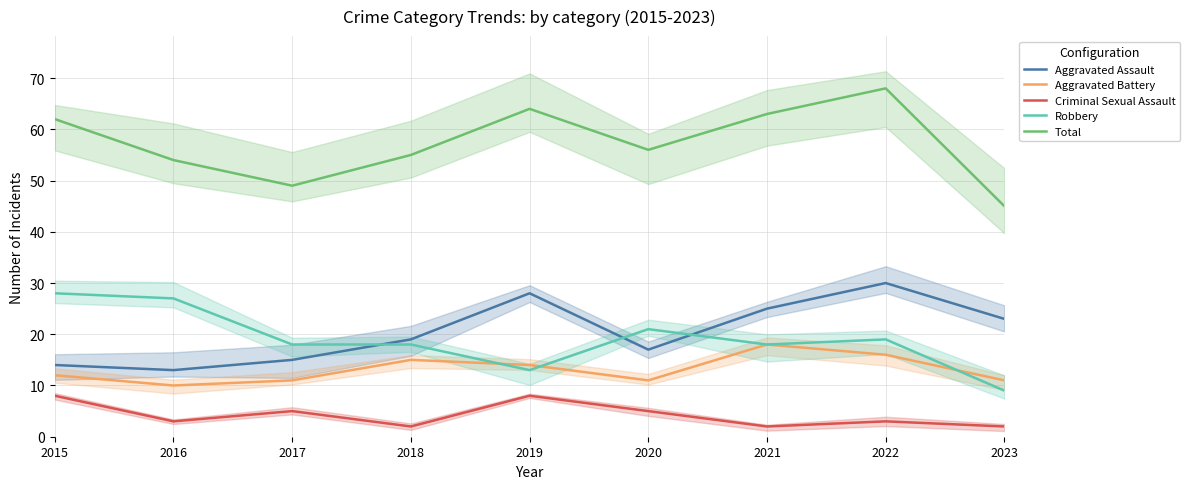

What is the sum of the Total values at 2019 and 2015?

126